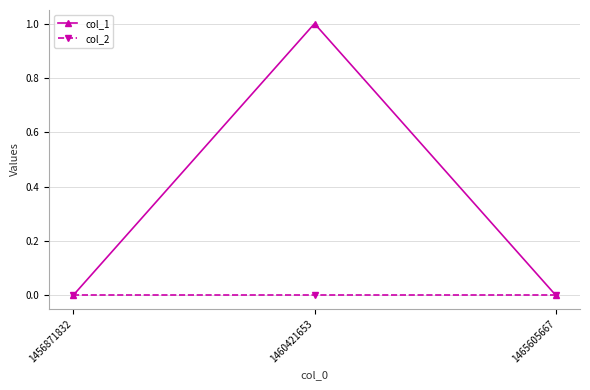

Is it true that col_1 equals 0 at 1465605667?

True